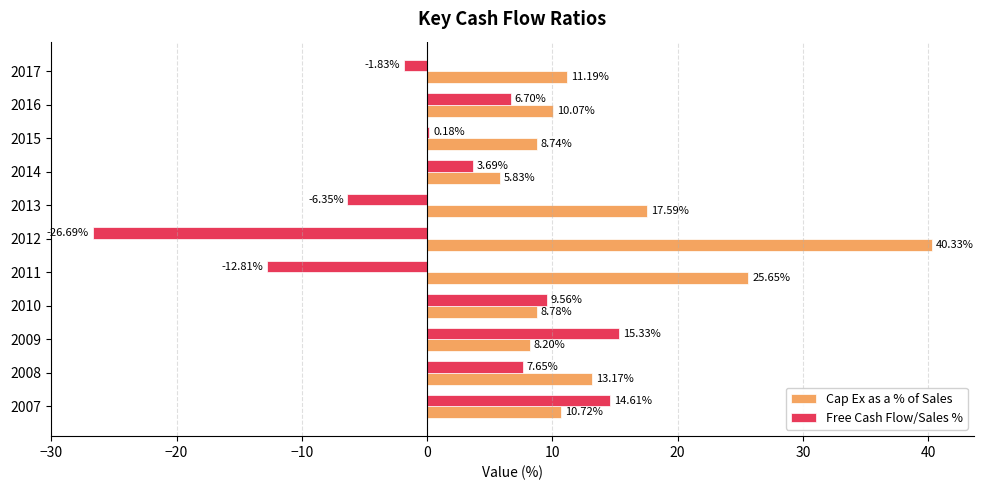

Between 2014 and 2015, which series saw the biggest shift?

Free Cash Flow/Sales %